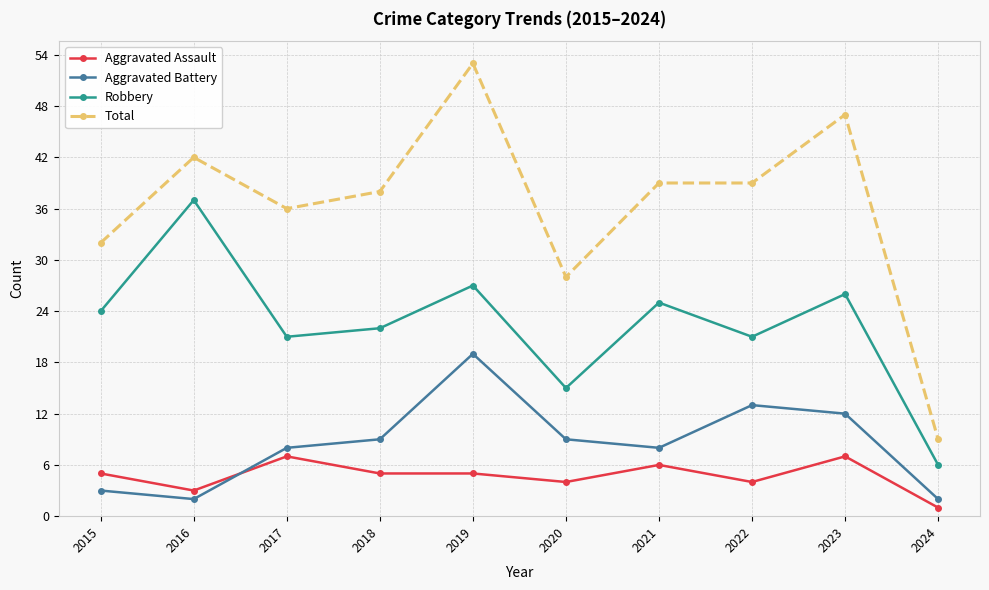

What is the approximate value of Total at 2017, to the nearest 5?

35